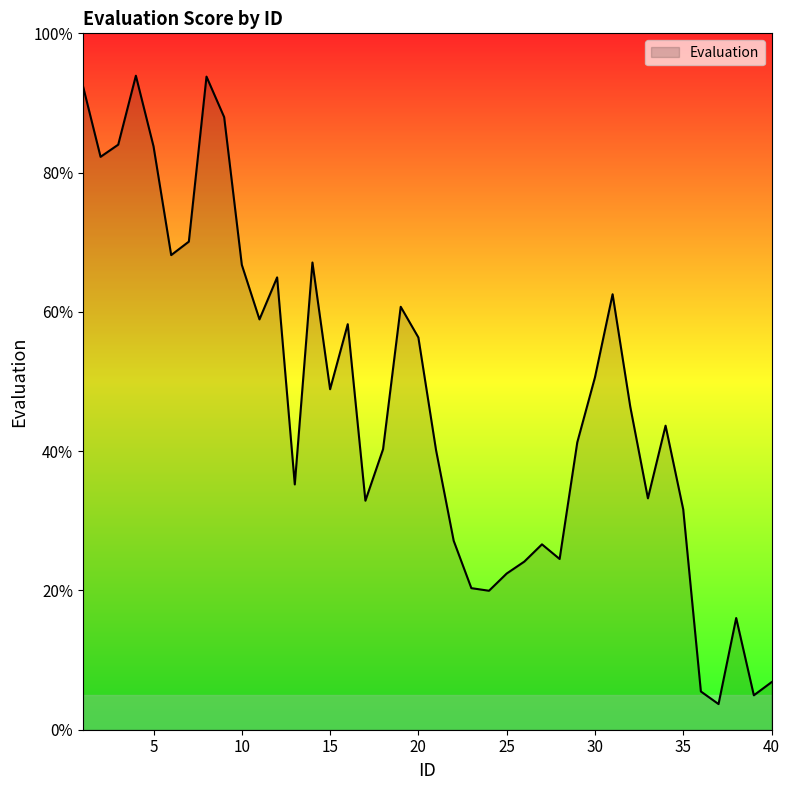

What is the minimum value shown in the chart?

3.7